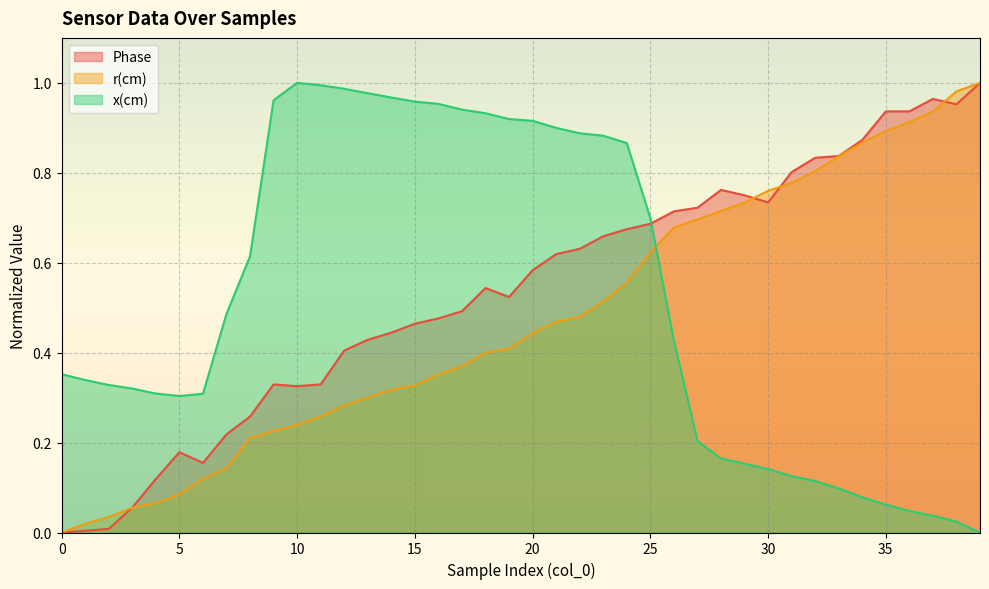

Which series changed the most between 34 and 37?

Phase